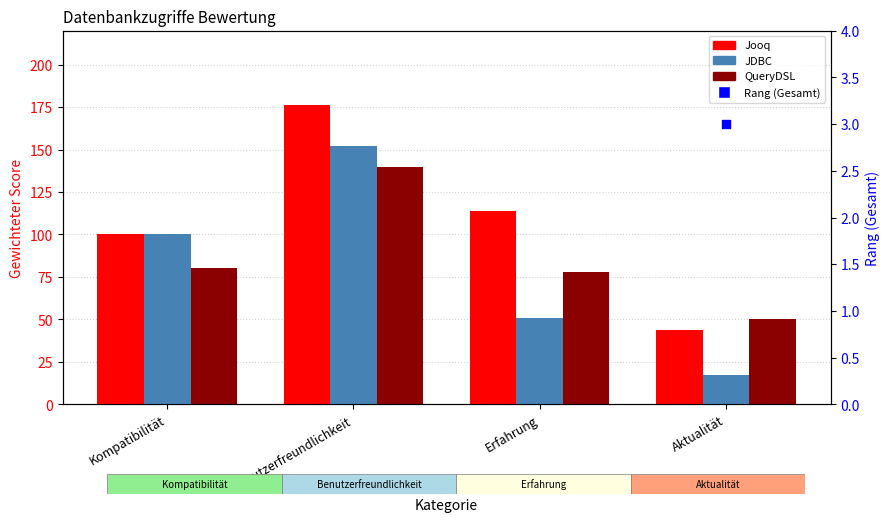

Is the value of Jooq at Erfahrung greater than the value of JDBC Rang at Benutzerfreundlichkeit?

Yes